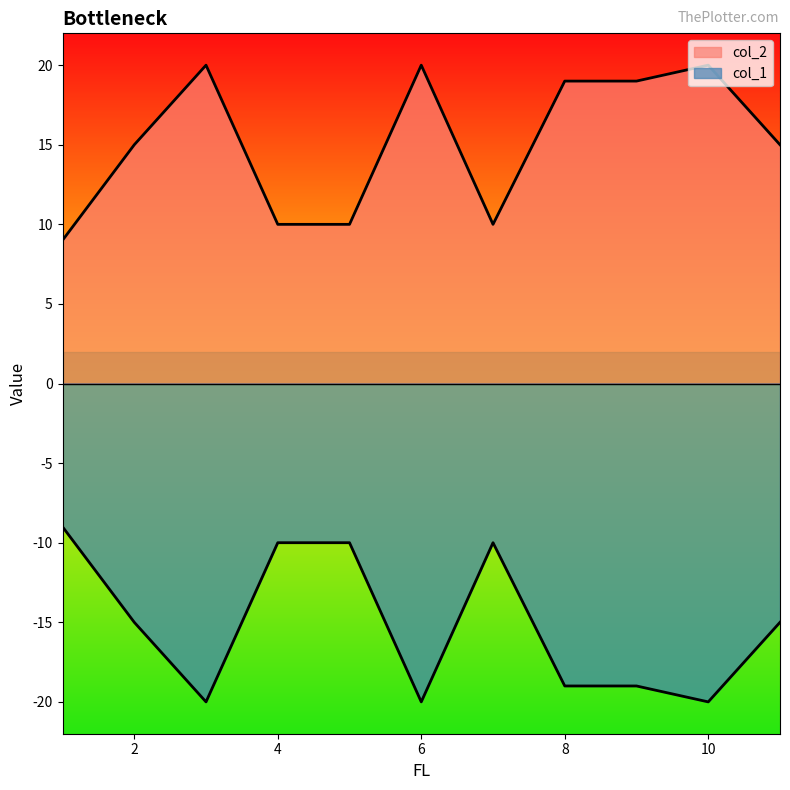

How many interior local peaks does the col_2 series have?

3